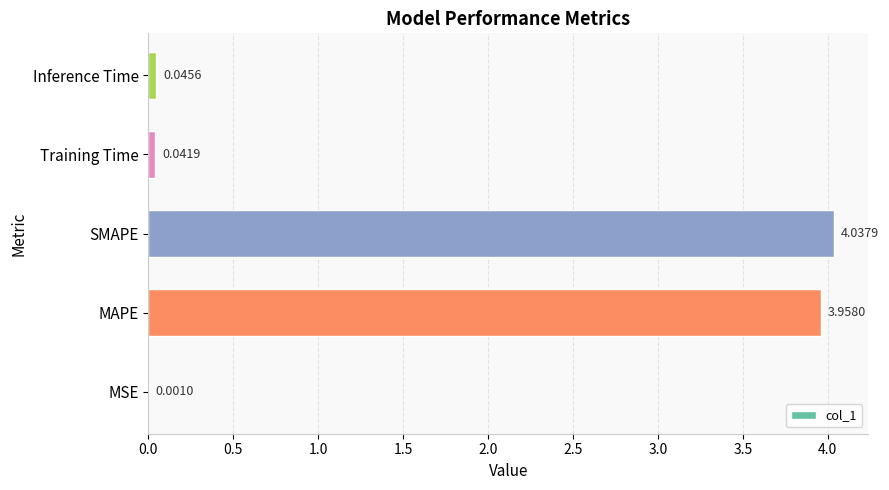

What is the change in value from MSE to MAPE?

+4.0